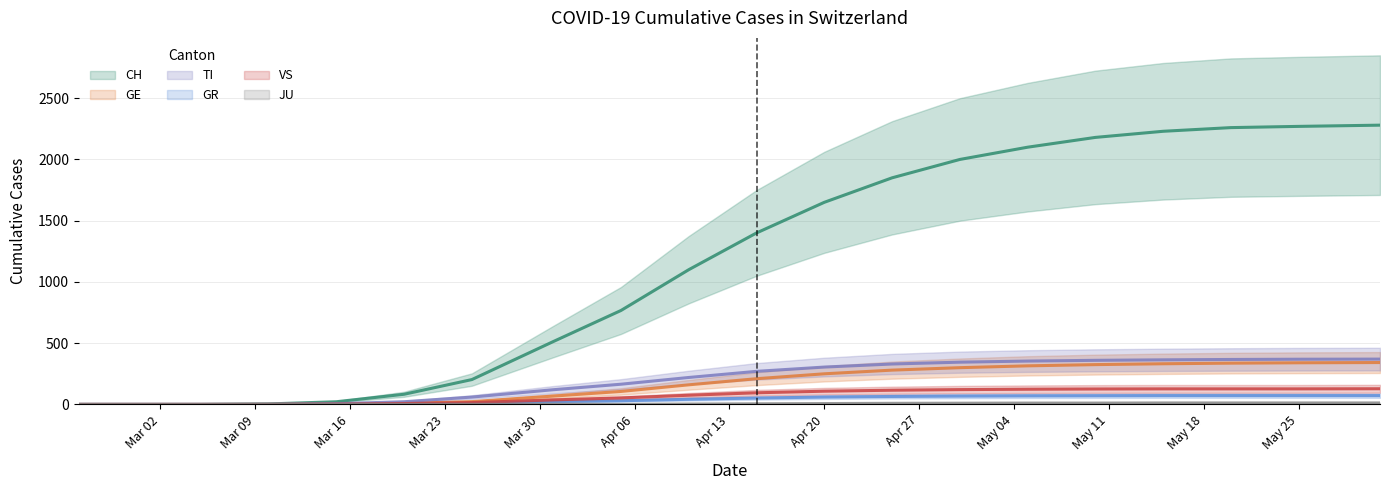

Which series has the widest spread of values?

CH